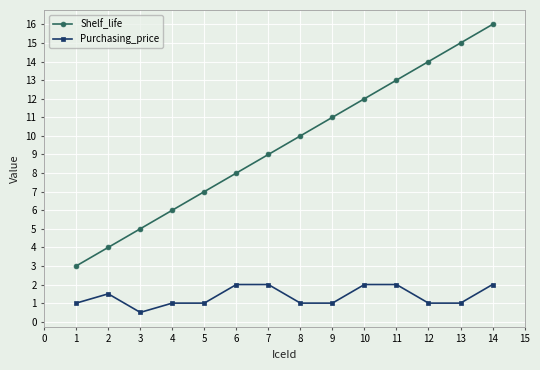

Does the chart have visible grid lines?

Yes